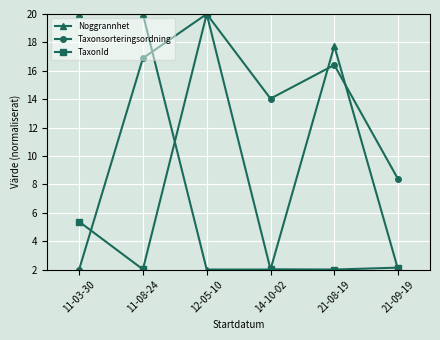

What is the difference between the highest and lowest values at 14-10-02?

12.0